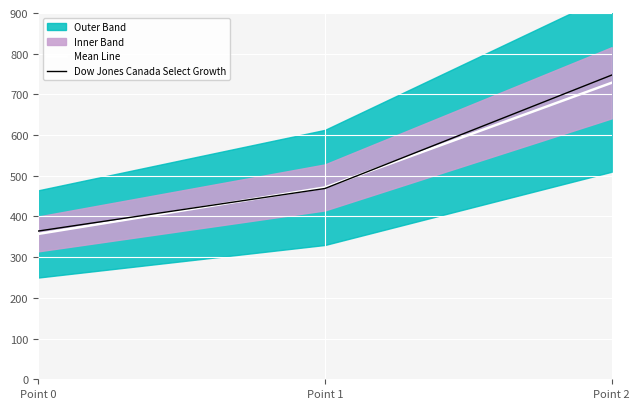

What is the difference between the maximum and second lowest values in the Dow Jones Canada Select Growth series?

278.6